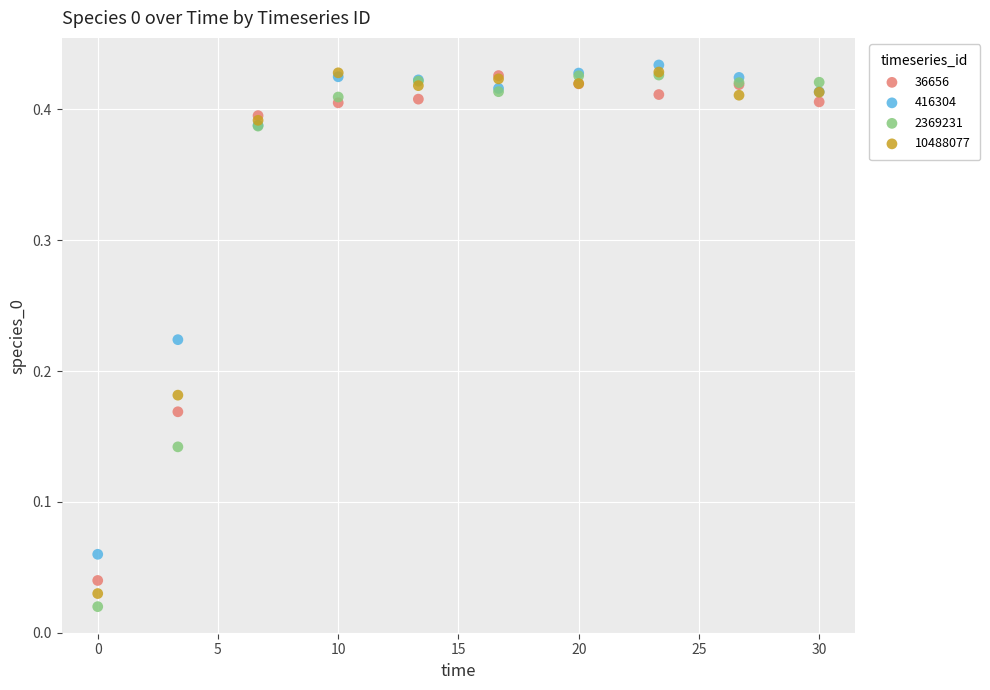

What are all the series names shown in the legend?

36656, 416304, 2369231, 10488077